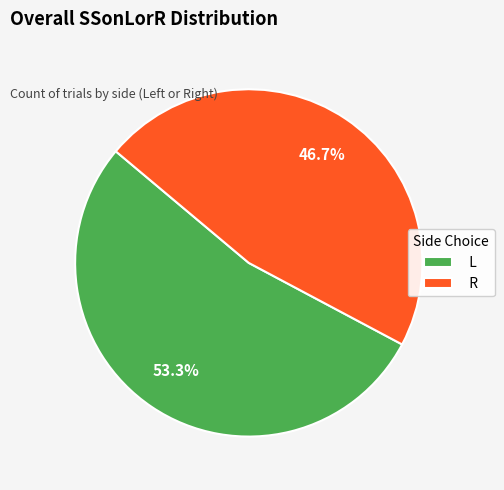

Between R and L, which is larger?

L